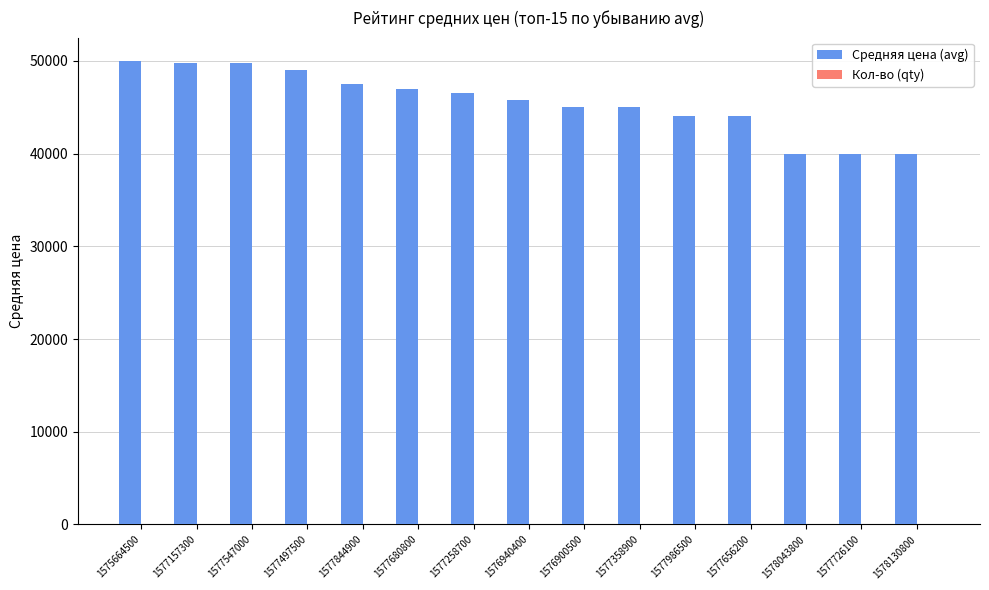

Is it true that Средняя цена (avg) equals 49773 at 1577547000?

True